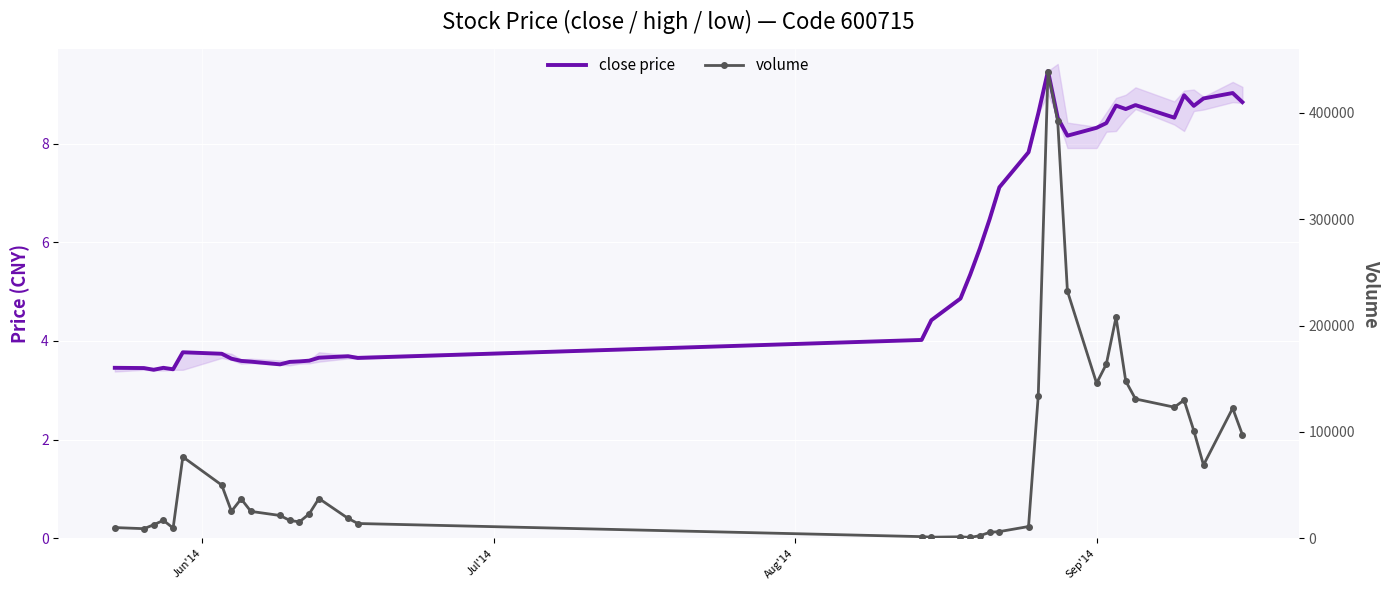

What is the label of the 4th point from the left?

Sep'14